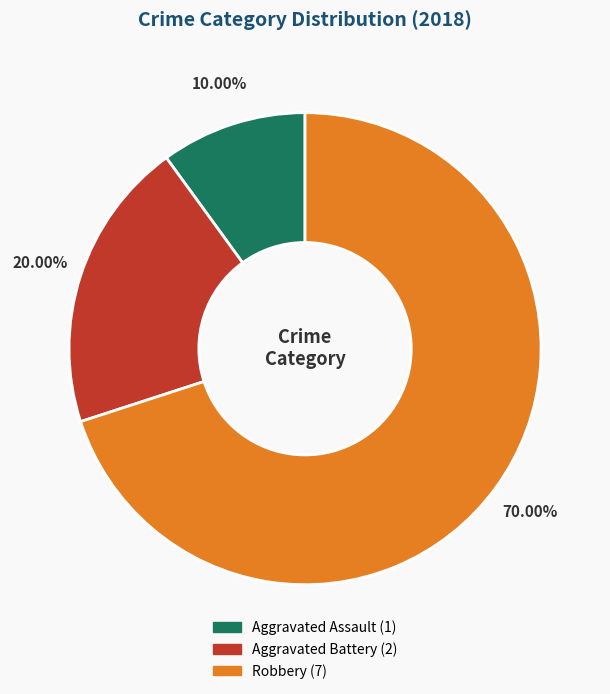

Is it true that Aggravated Assault is 10% of the pie?

True